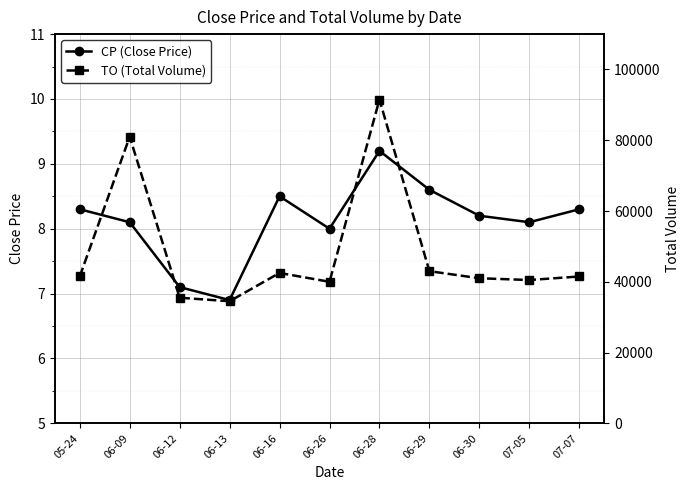

What is the label of the 9th point from the right?

06-12